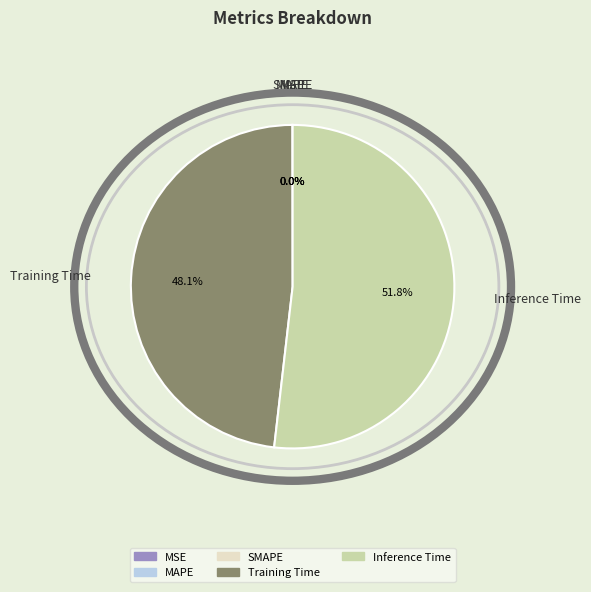

Is there any slice that represents more than half of the pie?

Yes